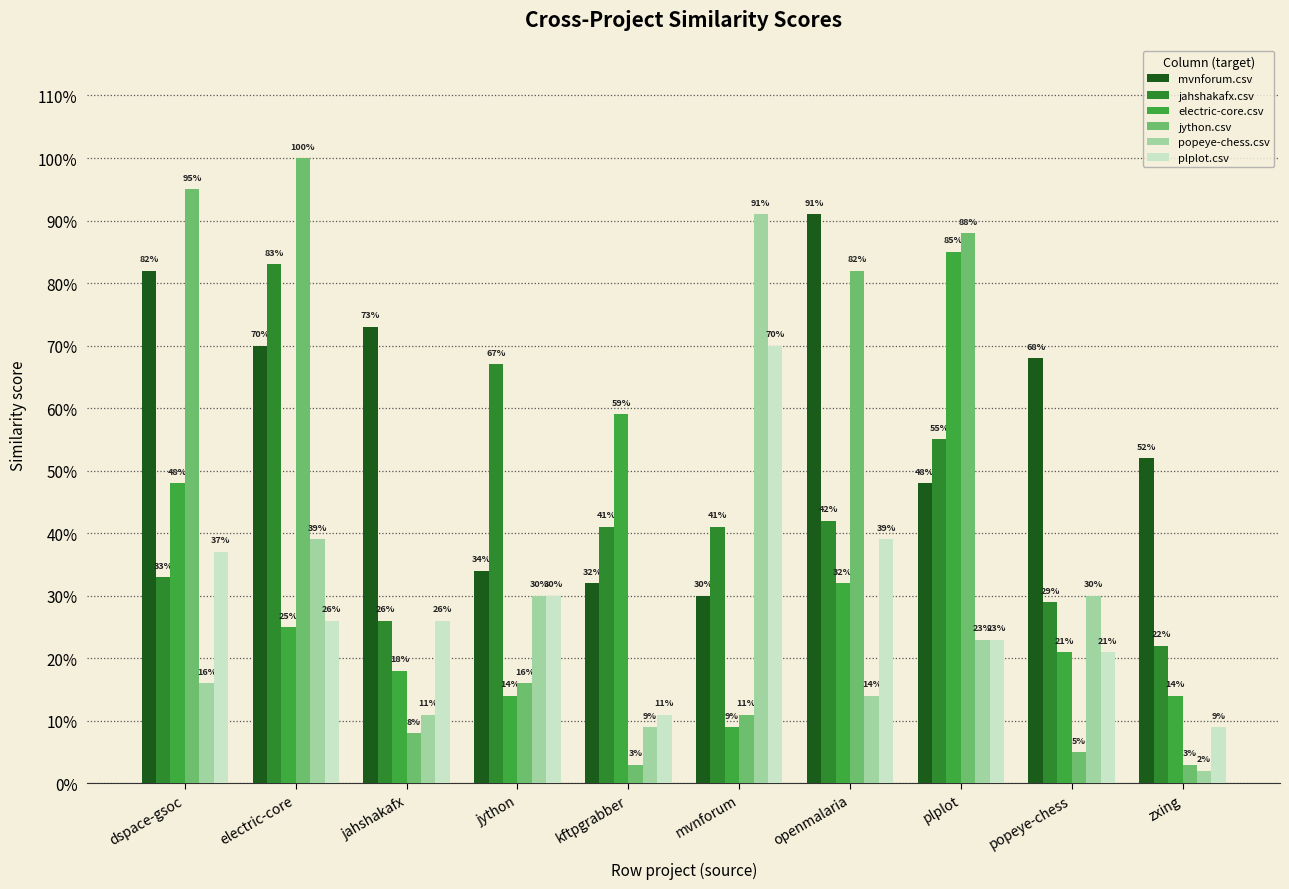

What is the label of the 1st bar from the left?

dspace-gsoc